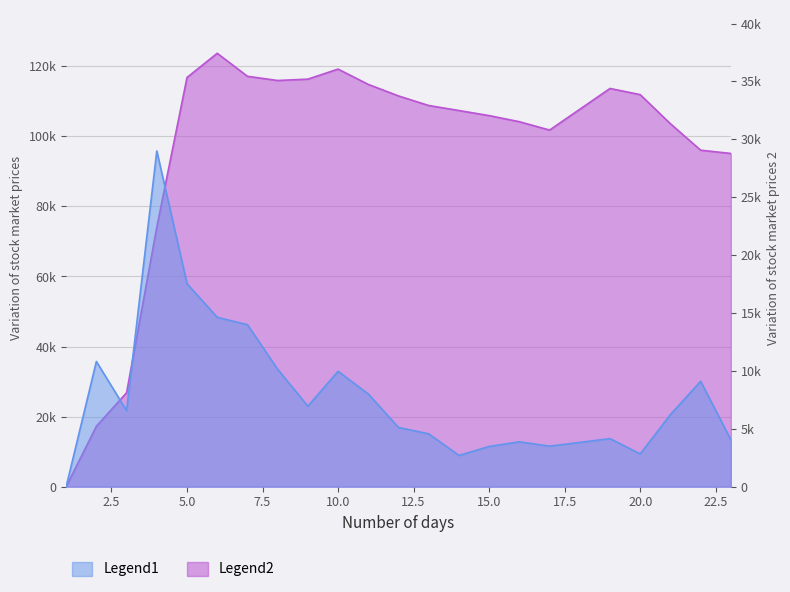

Rank the categories by selected value from highest to lowest.

6, 10, 7, 5, 9, 8, 11, 19, 20, 12, 13, 14, 15, 16, 21, 17, 22, 23, 4, 3, 2, 1